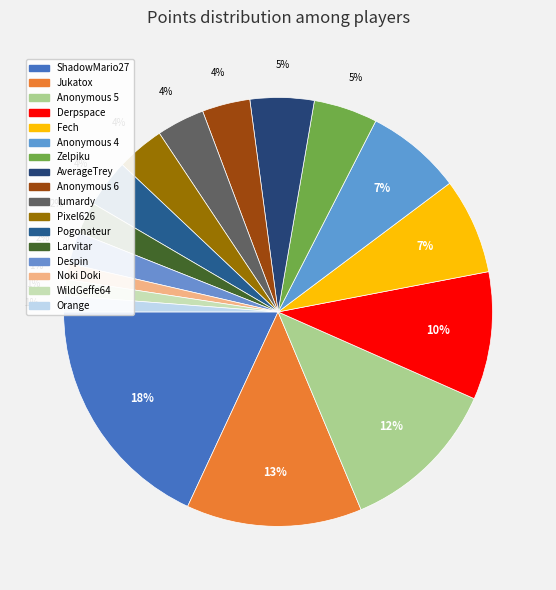

Does Zelpiku represent more than half of the total?

No